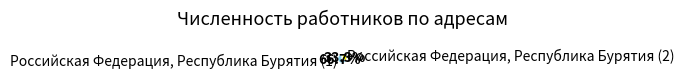

Between Российская Федерация, Республика Бурятия (2) and Российская Федерация, Республика Бурятия (1), which is larger?

Российская Федерация, Республика Бурятия (1)